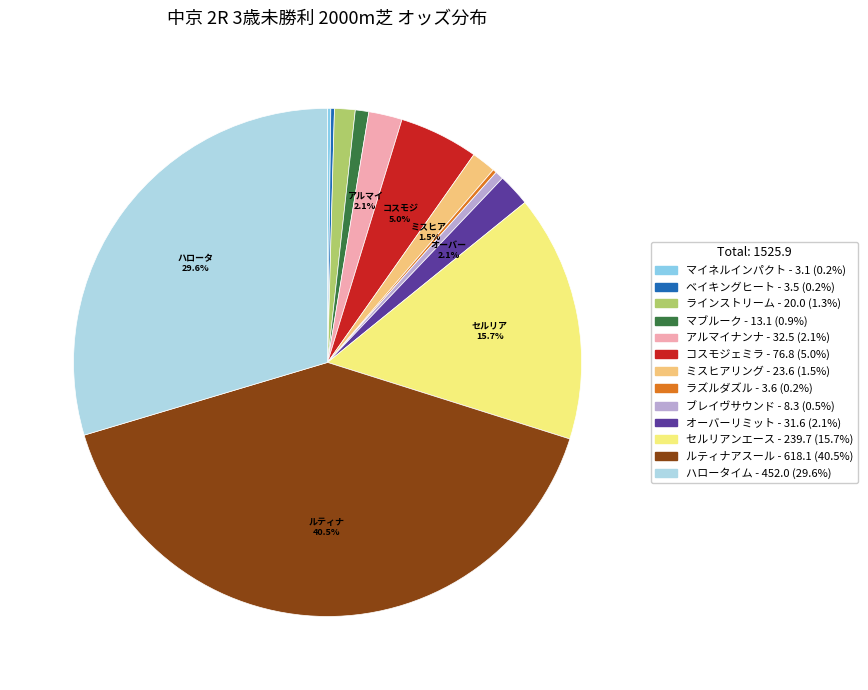

The ミスヒアリング slice represents 1% of the pie. True or false?

False